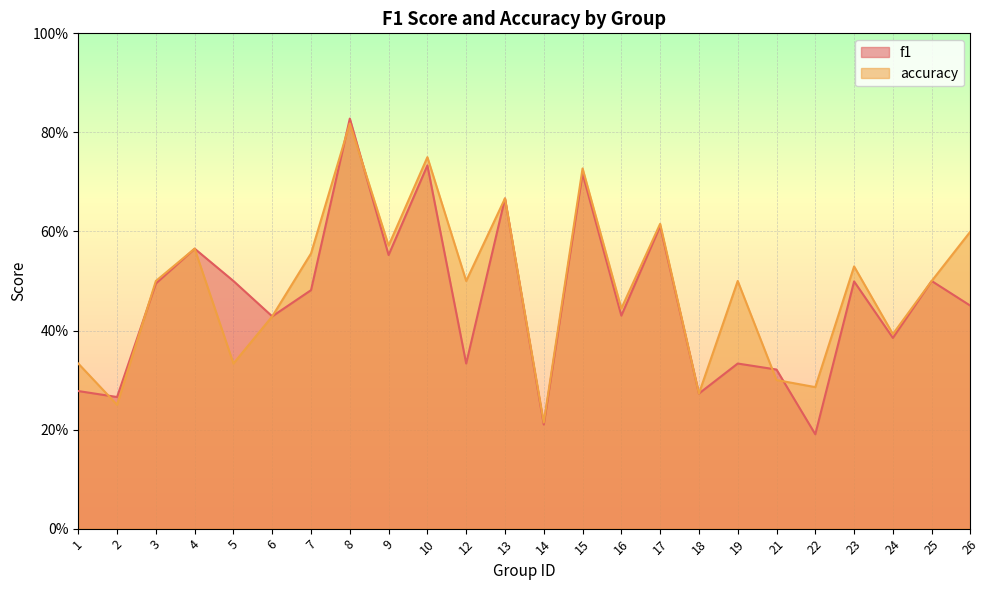

What is the average value of the accuracy series?

0.5